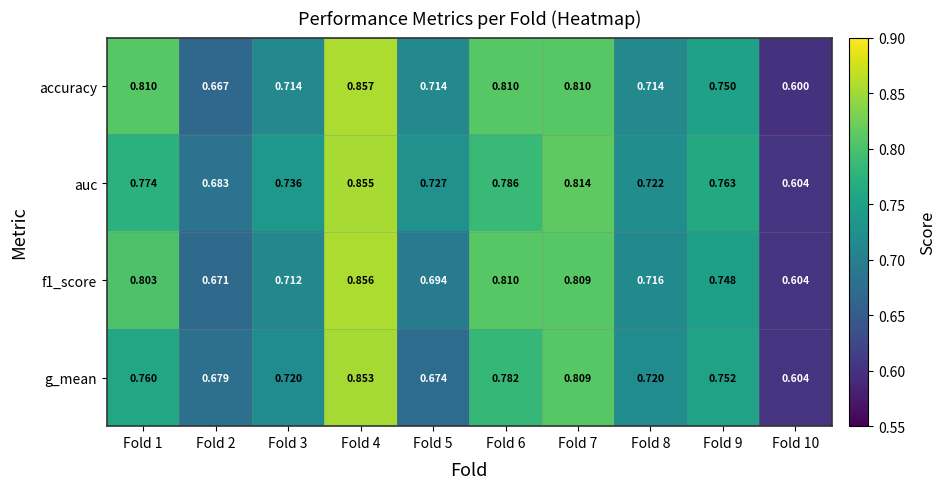

List the series in order of their peak value, lowest first.

g_mean, auc, f1_score, accuracy